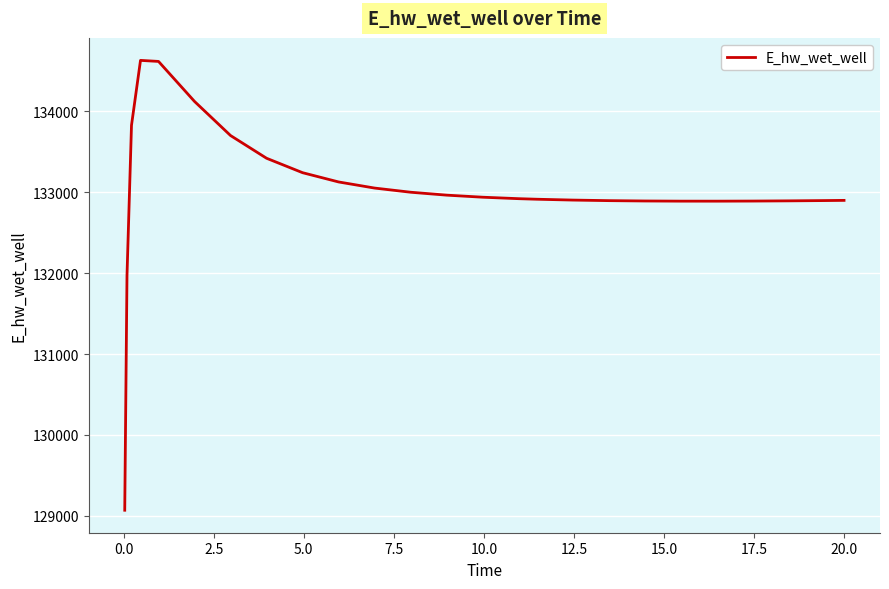

What is the difference between the maximum and minimum values?

5556.9